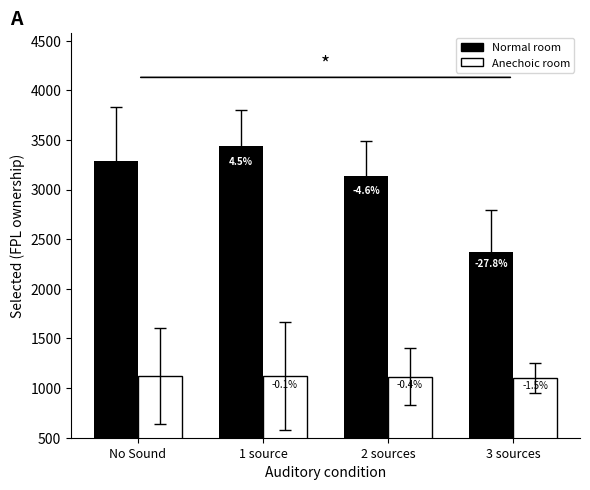

What are all the series names shown in the legend?

Normal room, Anechoic room